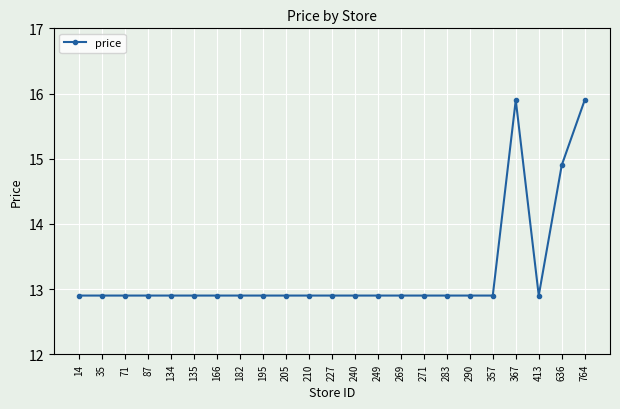

Reading left to right, list all the values displayed in this chart.

14=12.9	35=12.9	71=12.9	87=12.9	134=12.9	135=12.9	166=12.9	182=12.9	195=12.9	205=12.9	210=12.9	227=12.9	240=12.9	249=12.9	269=12.9	271=12.9	283=12.9	290=12.9	357=12.9	367=15.9	413=12.9	636=14.9	764=15.9